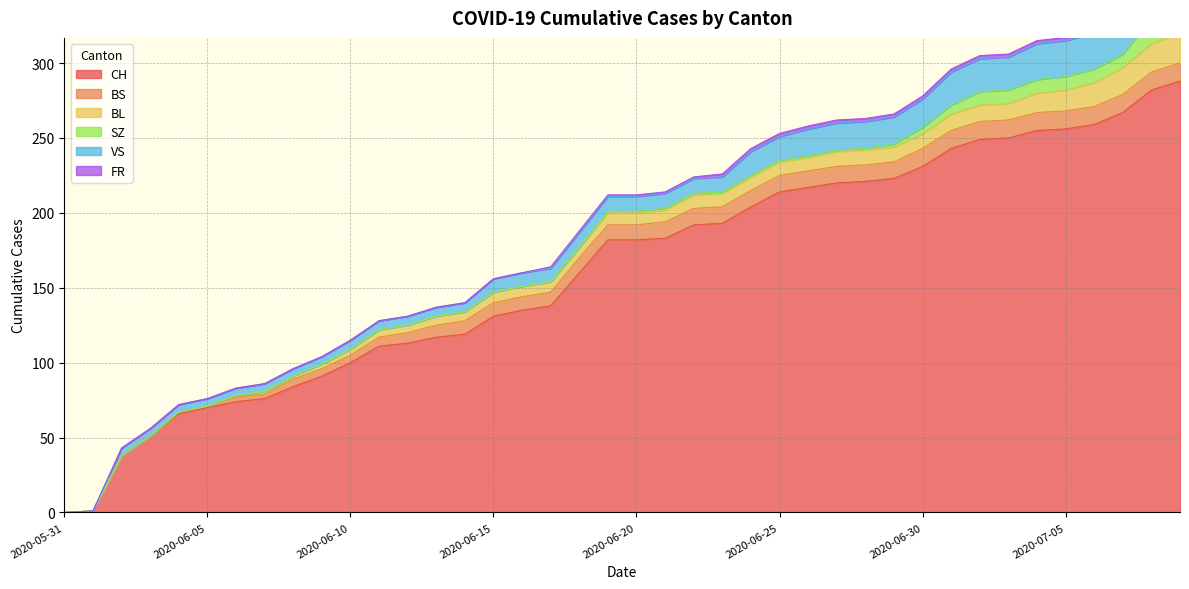

How many lines are shown in the chart?

6